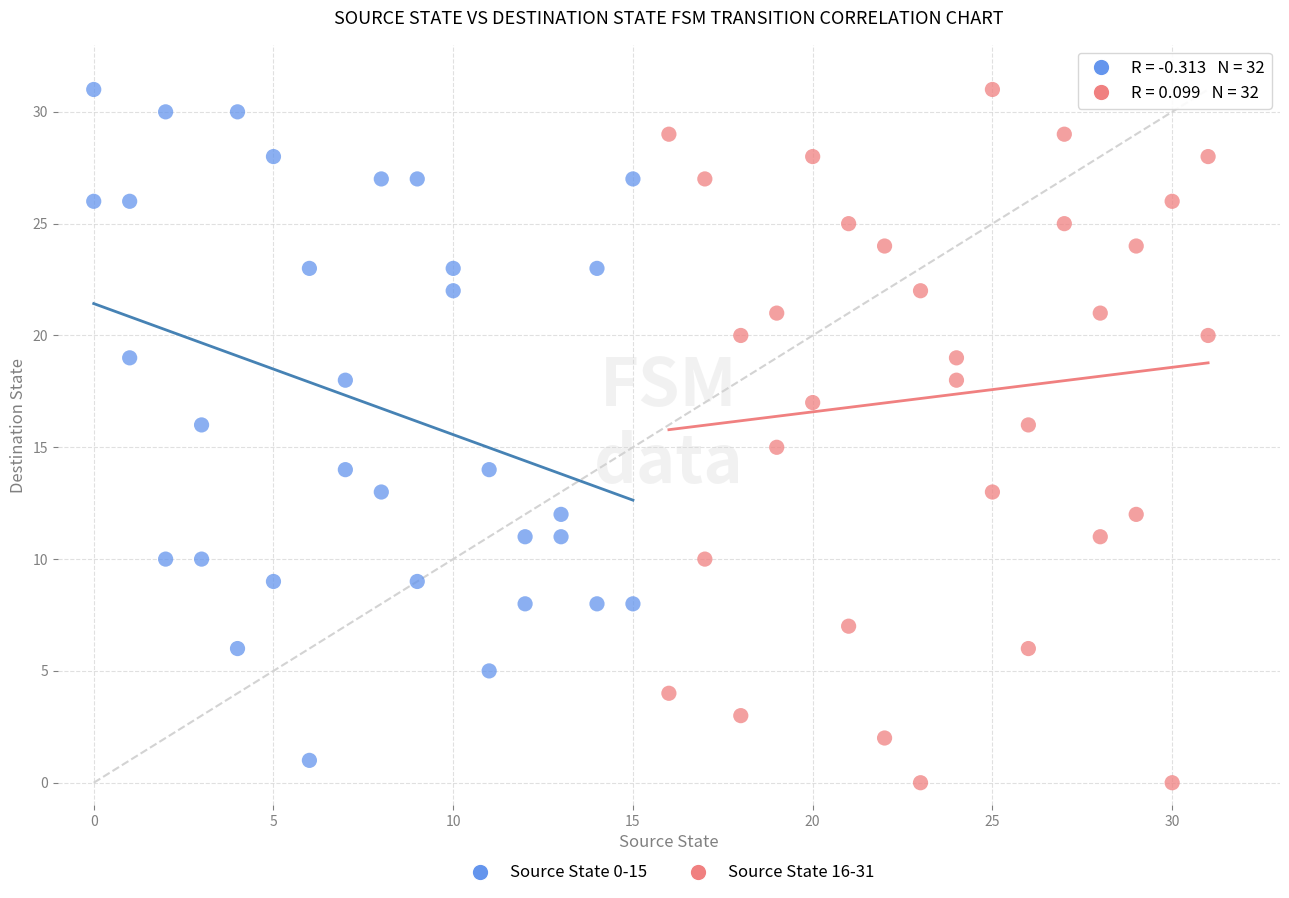

Which series has the largest Y range (max minus min)?

Source State 16-31